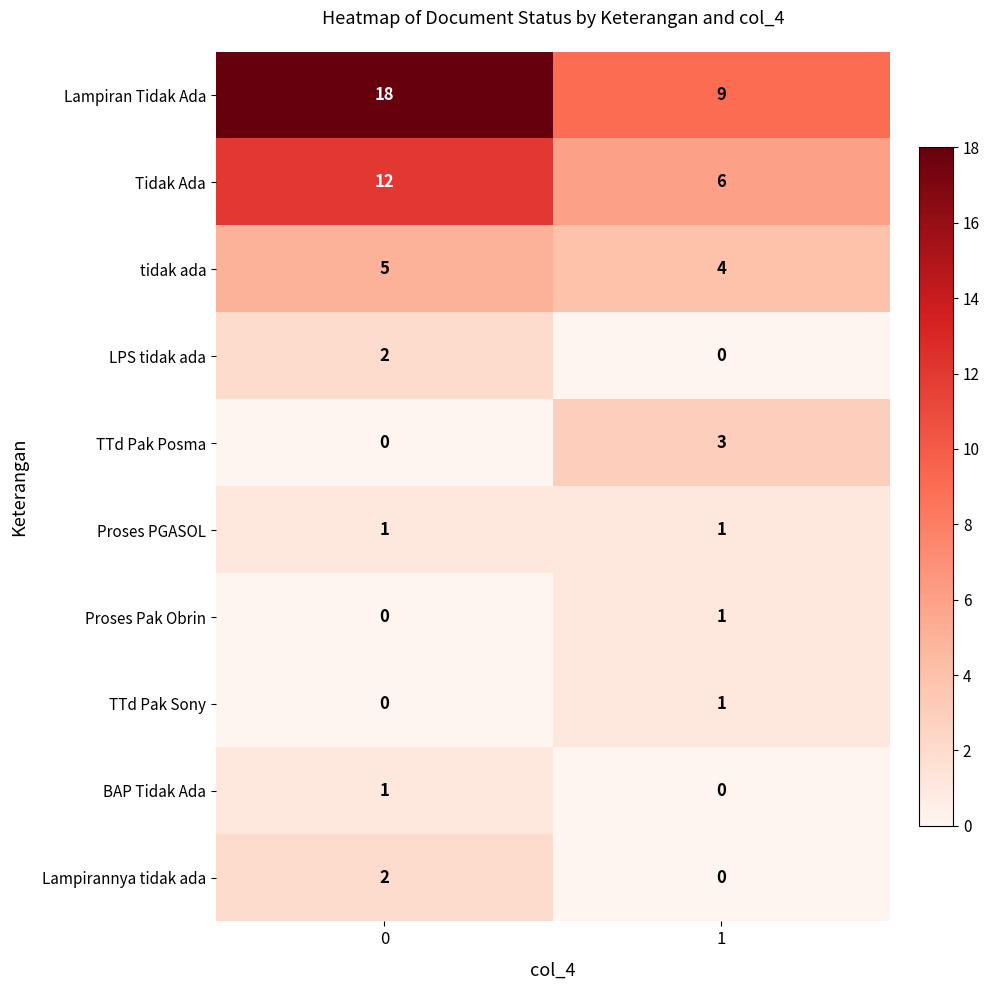

Count the number of categories in the chart.

2